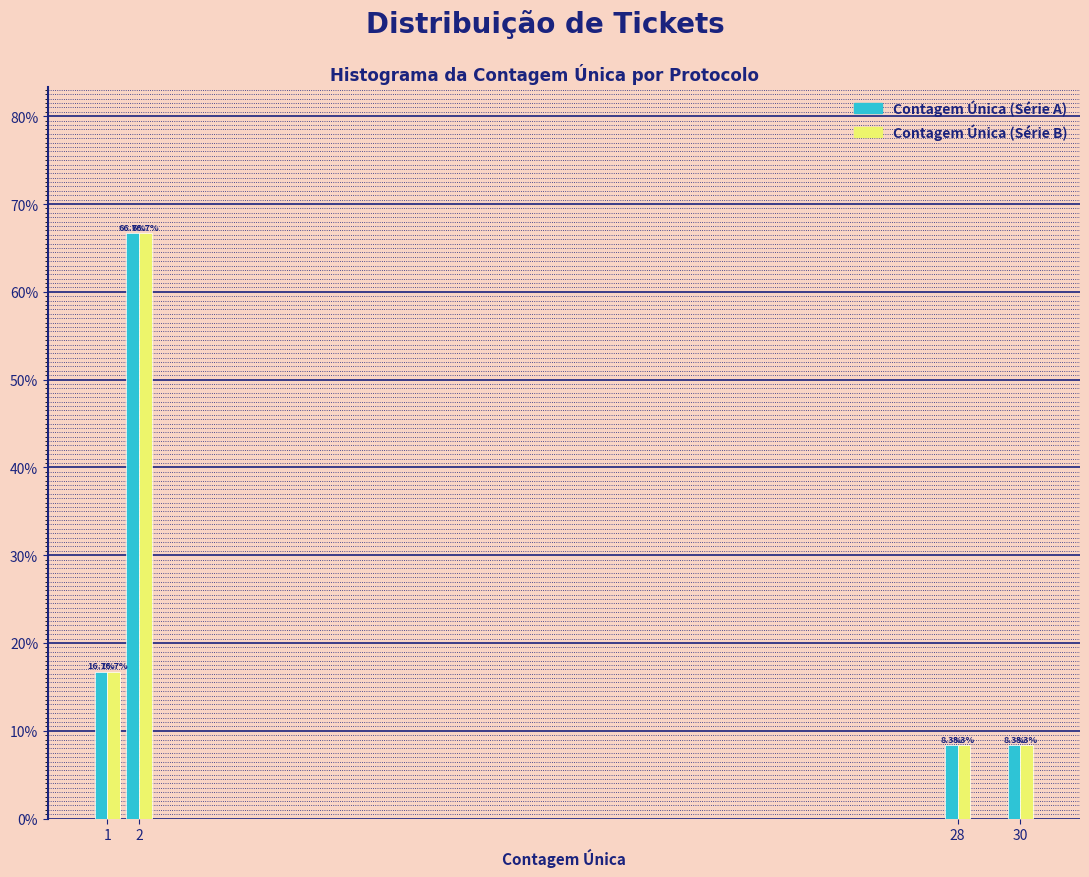

What are all the series names shown in the legend?

Contagem Única (Série A), Contagem Única (Série B)